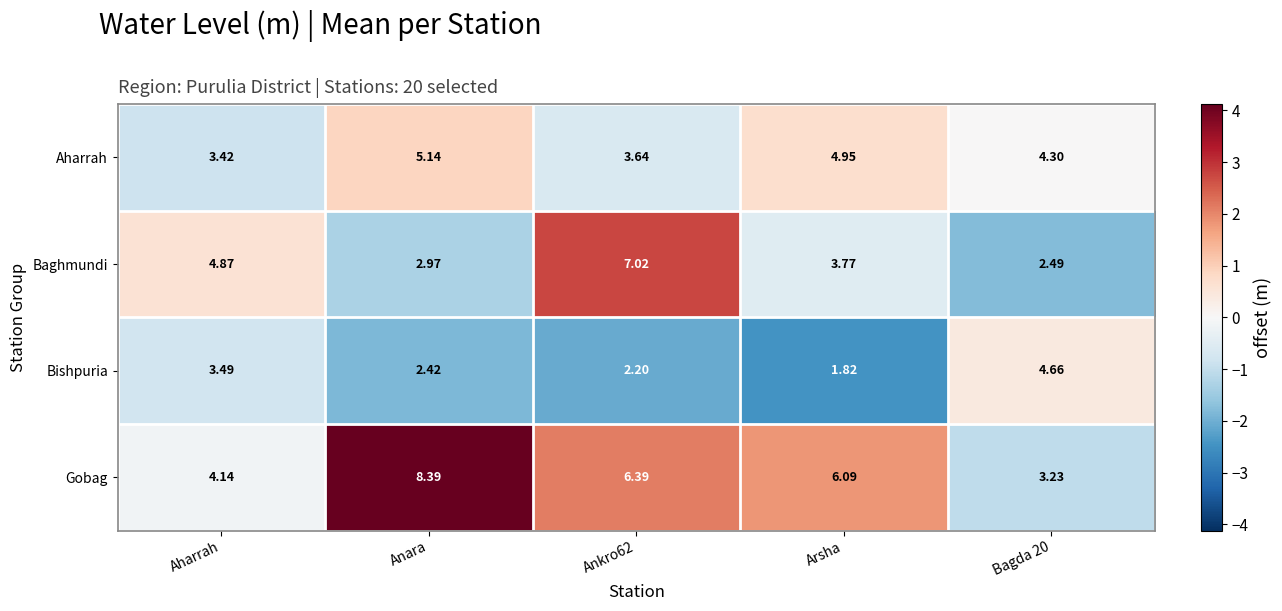

How many data points in Aharrah are less than 4?

2